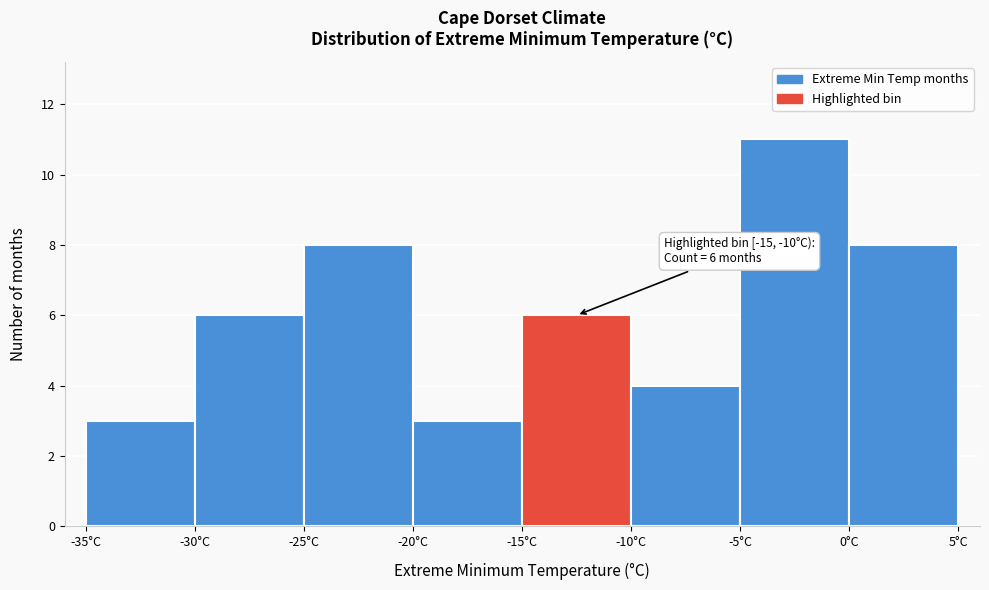

Which range on the x-axis has the tallest bar?

-5 to 0